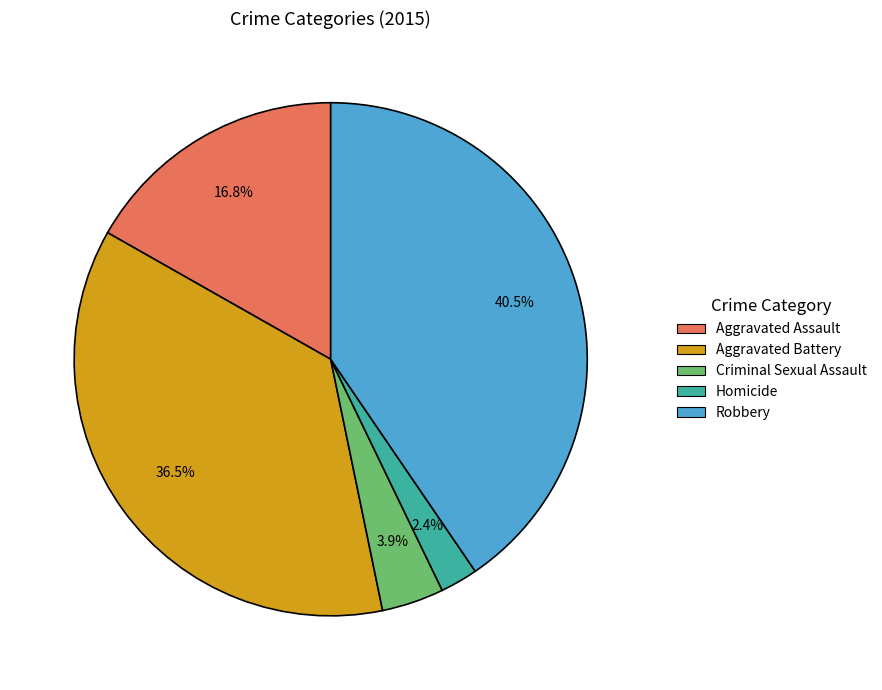

To the nearest percent, what is the average slice percentage?

20%